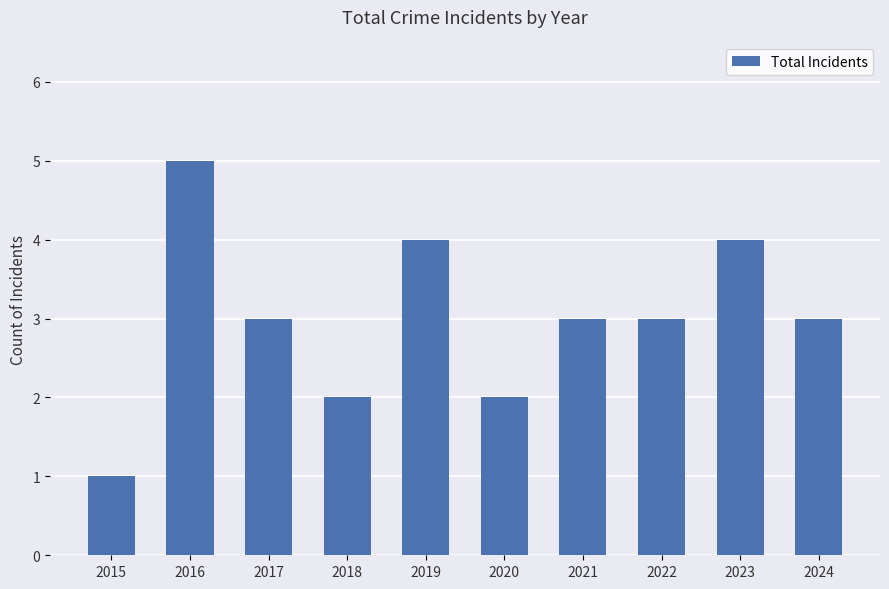

What is the maximum value shown in the chart?

5